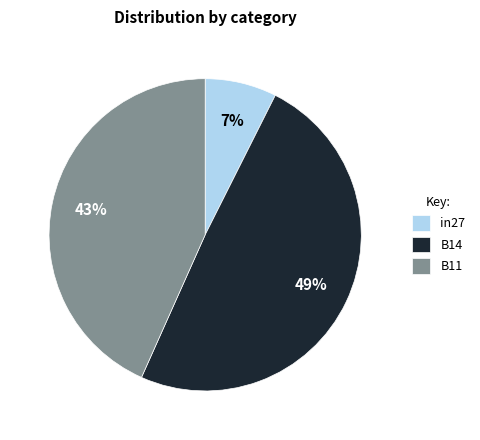

What is the smallest slice in the pie chart?

in27